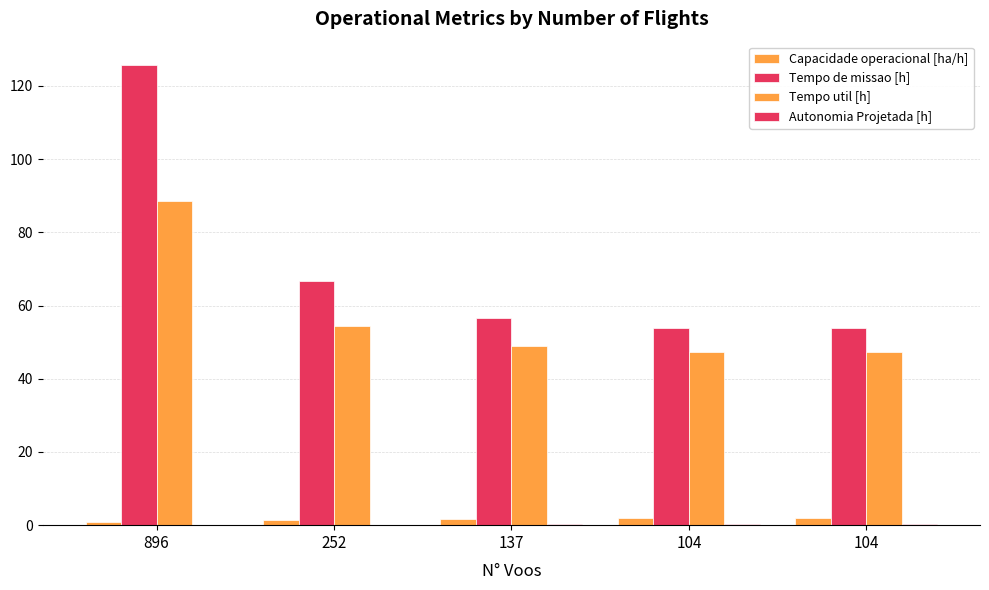

What is the sum of all Tempo util [h] values?

286.1